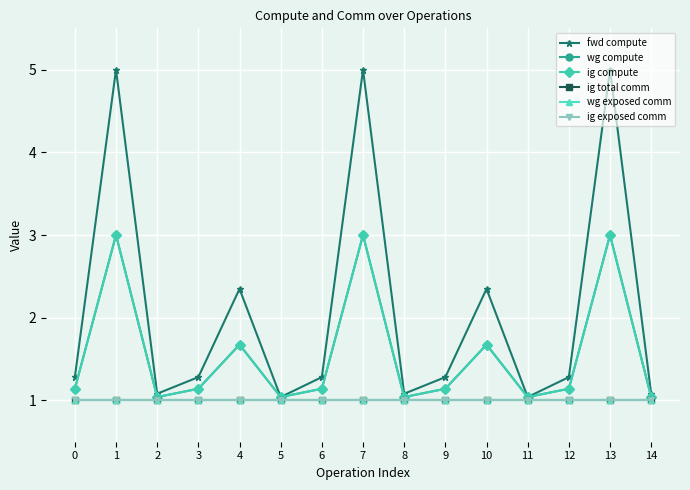

Does the chart display data point markers on the line(s)?

Yes